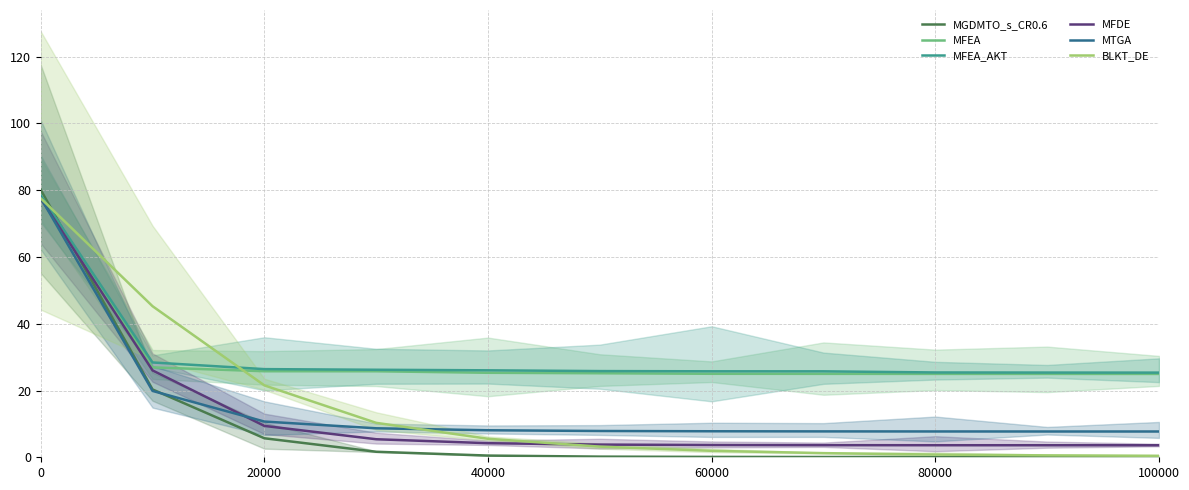

What is the difference between the highest and lowest values at 10?

25.3